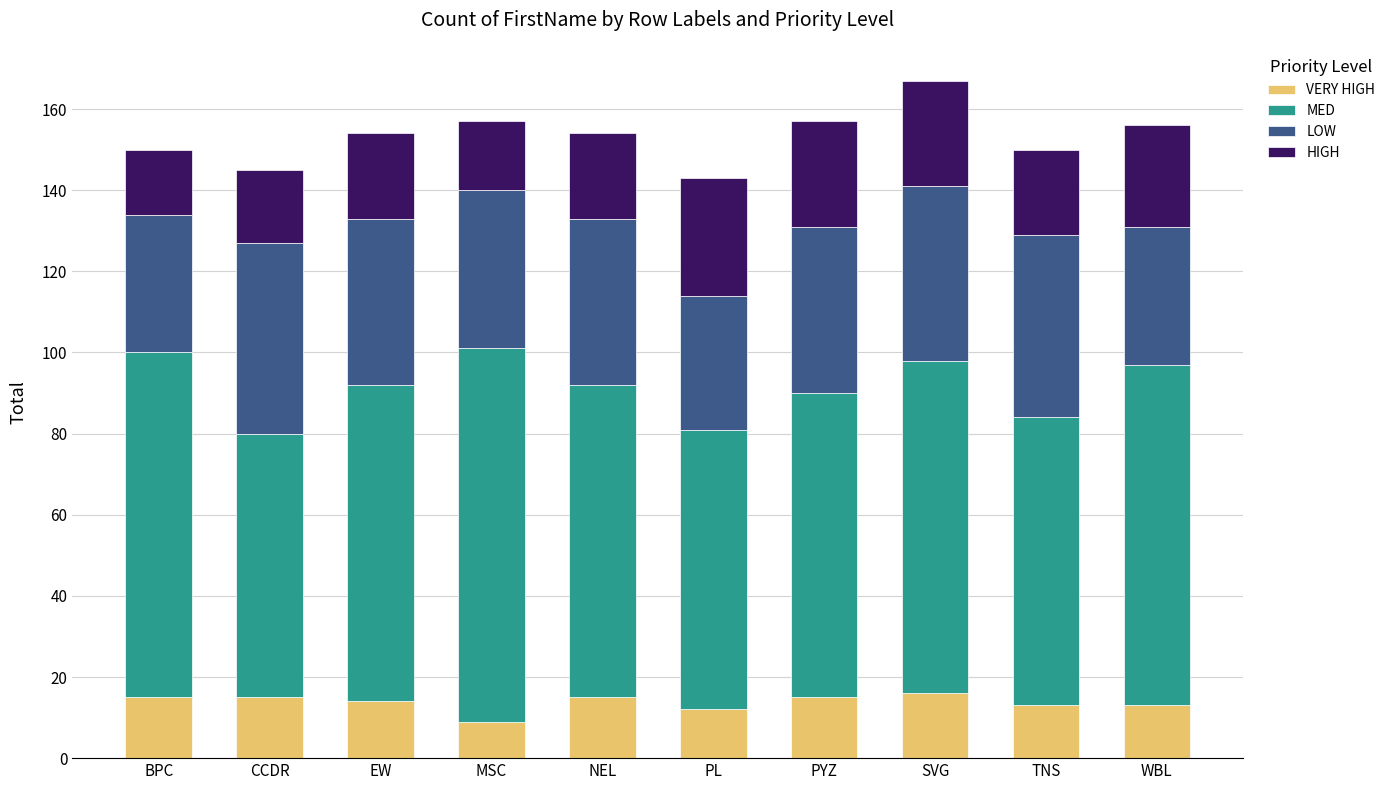

What is the total value across all series at NEL?

154